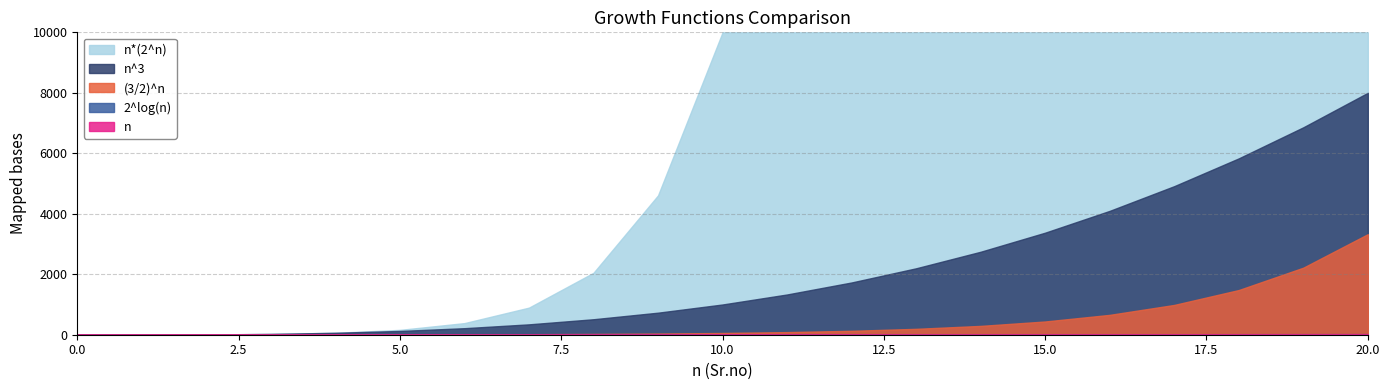

True or false: n and n^3 cross at least once.

False